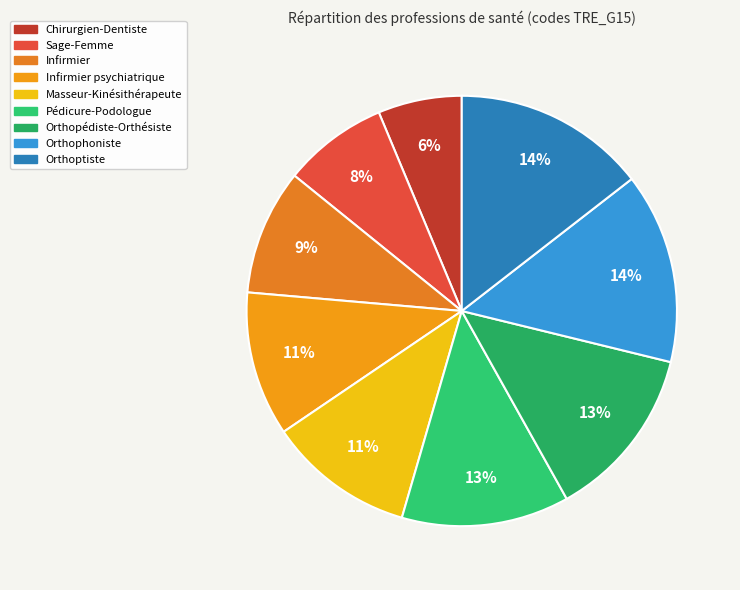

How many segments does this pie chart have?

9